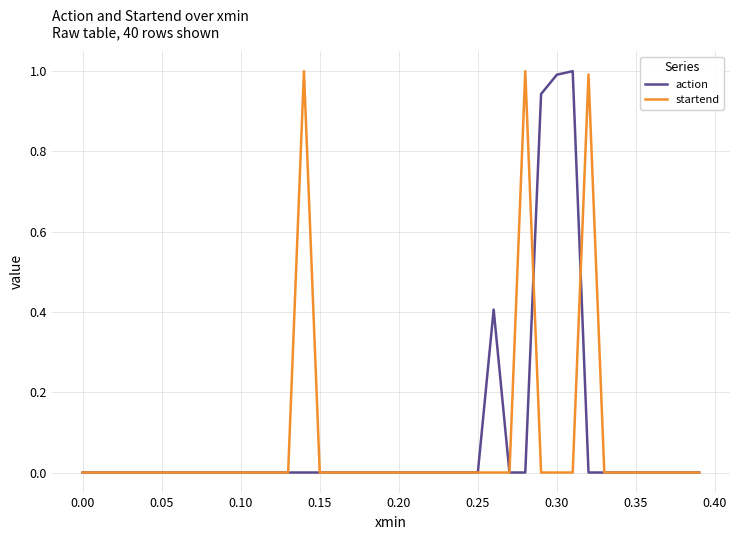

What is the maximum value shown in the chart?

1.0